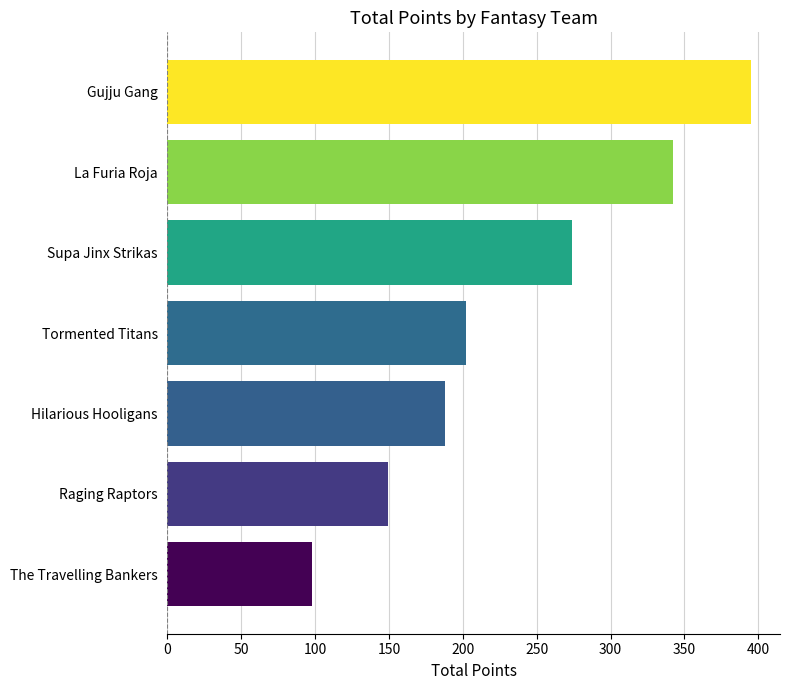

What is the difference between the second highest and second lowest values?

193